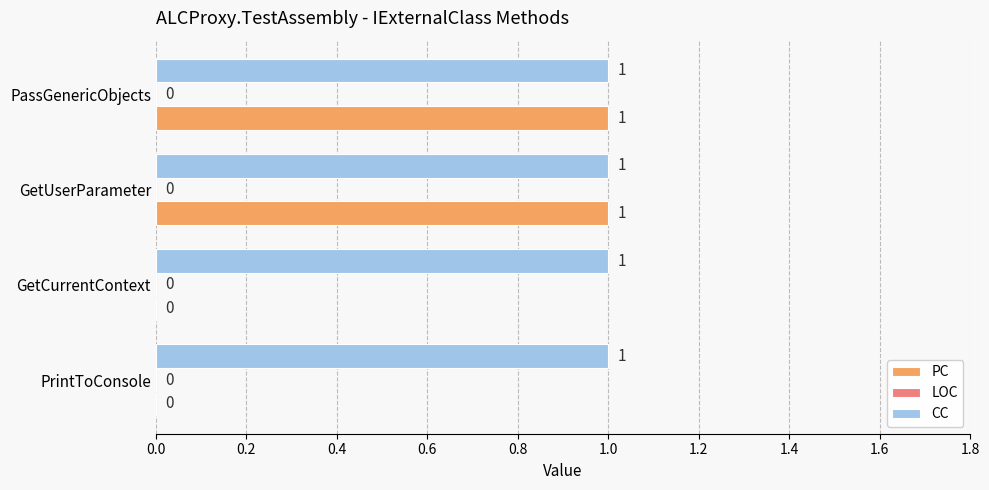

Is the value of PC at GetCurrentContext greater than the value of CC at PrintToConsole?

No